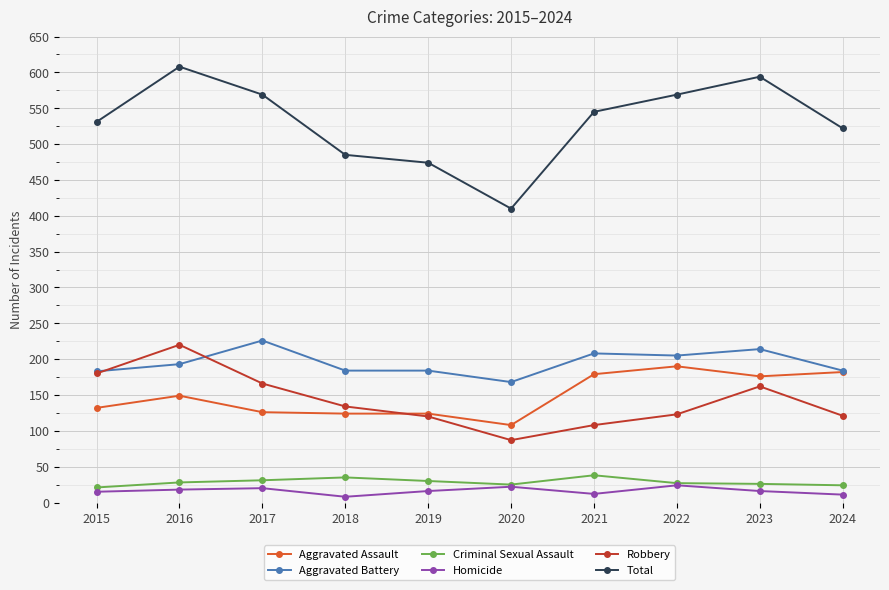

Is the value of Aggravated Assault at 2022 greater than the value of Criminal Sexual Assault at 2015?

Yes